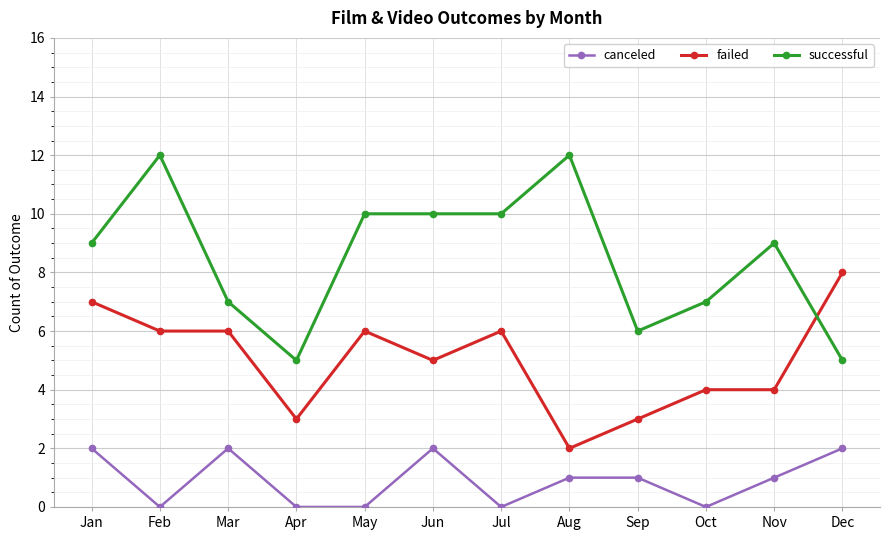

True or false: successful has more than 2 points higher than both neighbors.

True